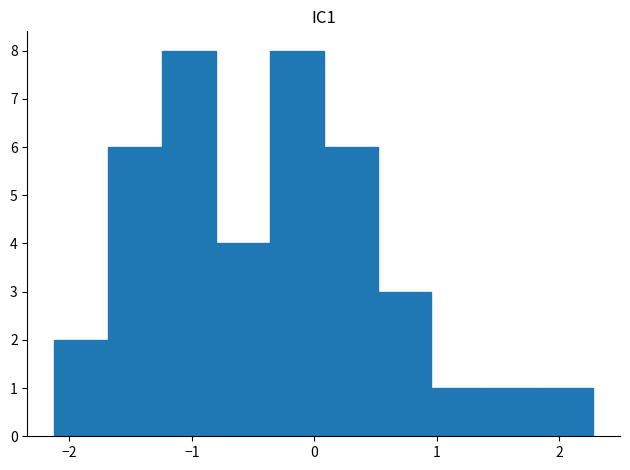

Reading left to right, transcribe this chart: for each bar, give the range it covers on the x-axis and its height. Neither the bar edges nor the heights are printed on the chart, so give them approximately, as read against the axes.

-2.1 to -1.7: 2
-1.7 to -1.2: 6
-1.2 to -0.8: 8
-0.8 to -0.4: 4
-0.4 to 0.1: 8
0.1 to 0.5: 6
0.5 to 1.0: 3
1.0 to 1.4: 1
1.4 to 1.8: 1
1.8 to 2.3: 1